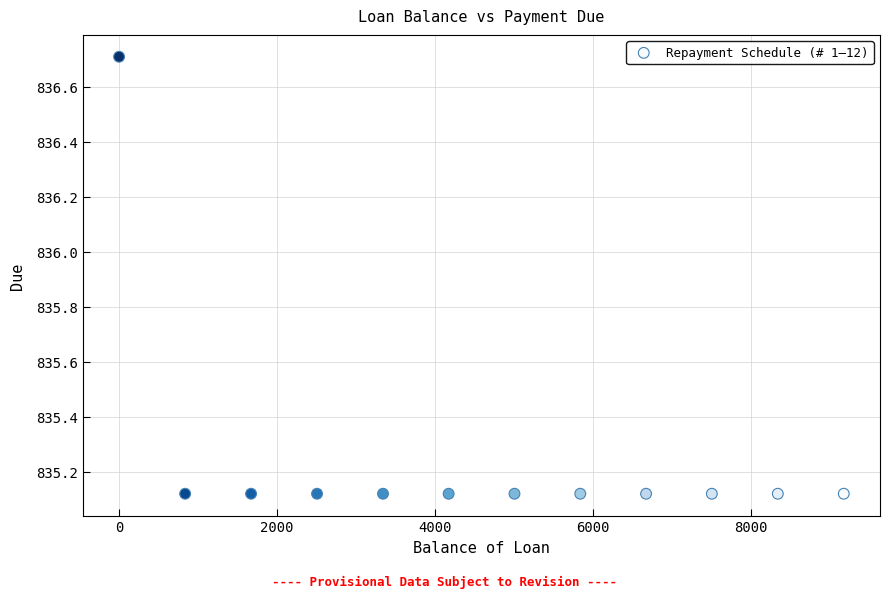

What is the range of X values (max minus min)?

9174.7